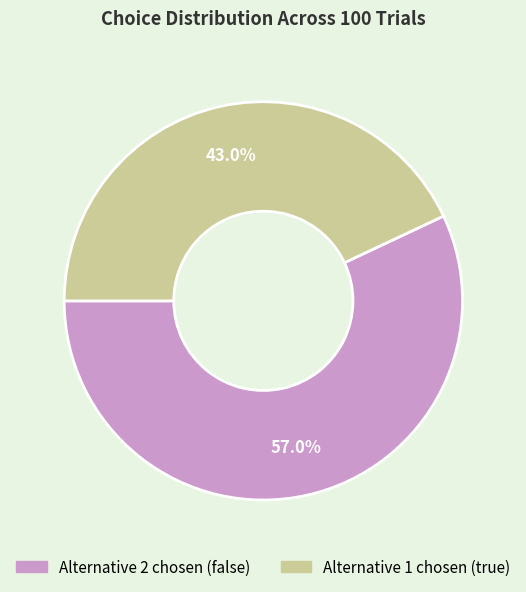

Is there any slice that represents more than half of the pie?

Yes